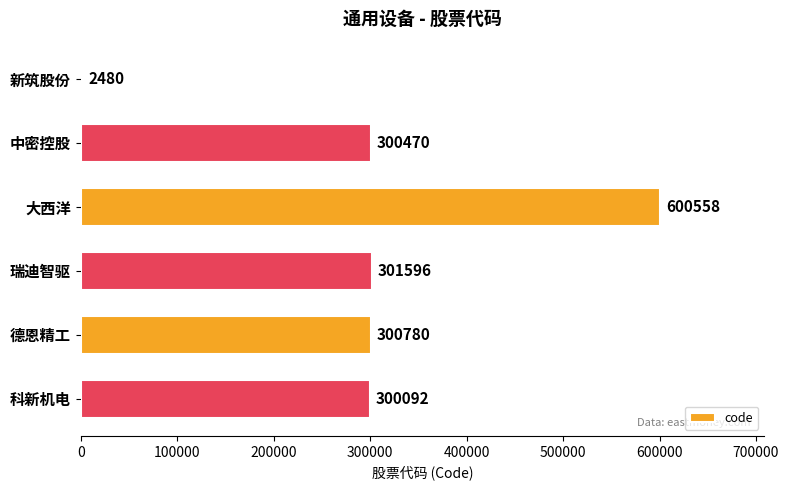

Between 科新机电 and 中密控股, which is larger?

中密控股